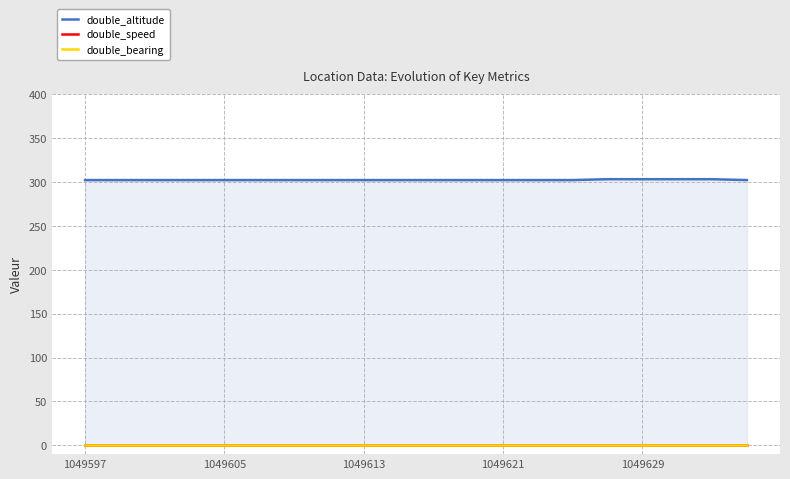

True or false: double_speed and double_altitude cross at least once.

False